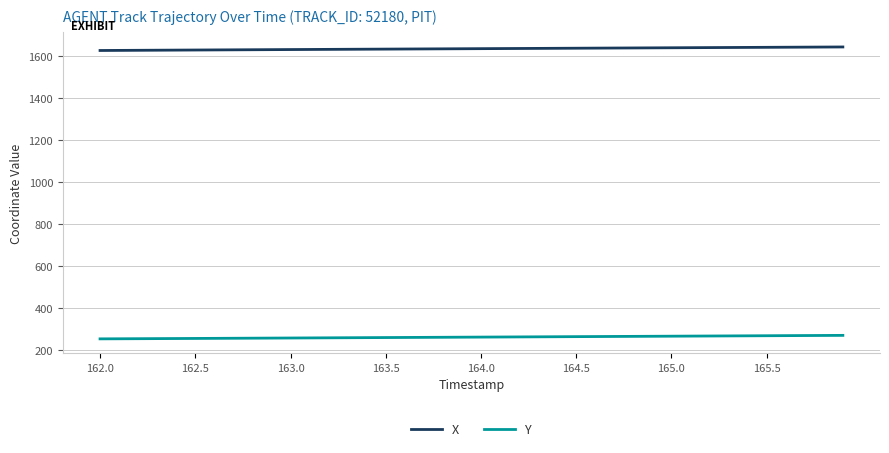

What is the highest value of the Y series?

270.7